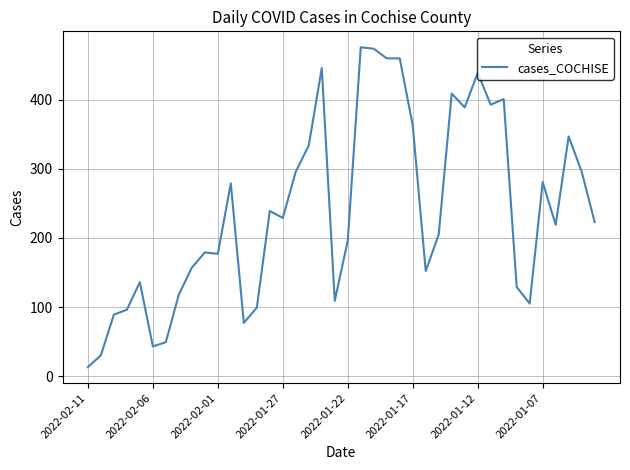

What is the maximum value shown in the chart?

476